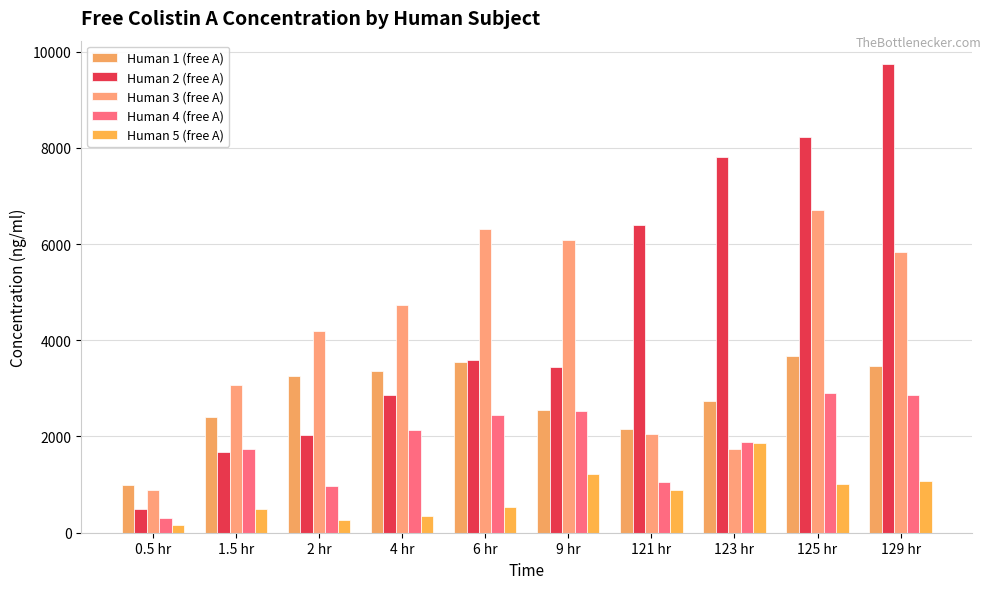

Are the bars horizontal?

No